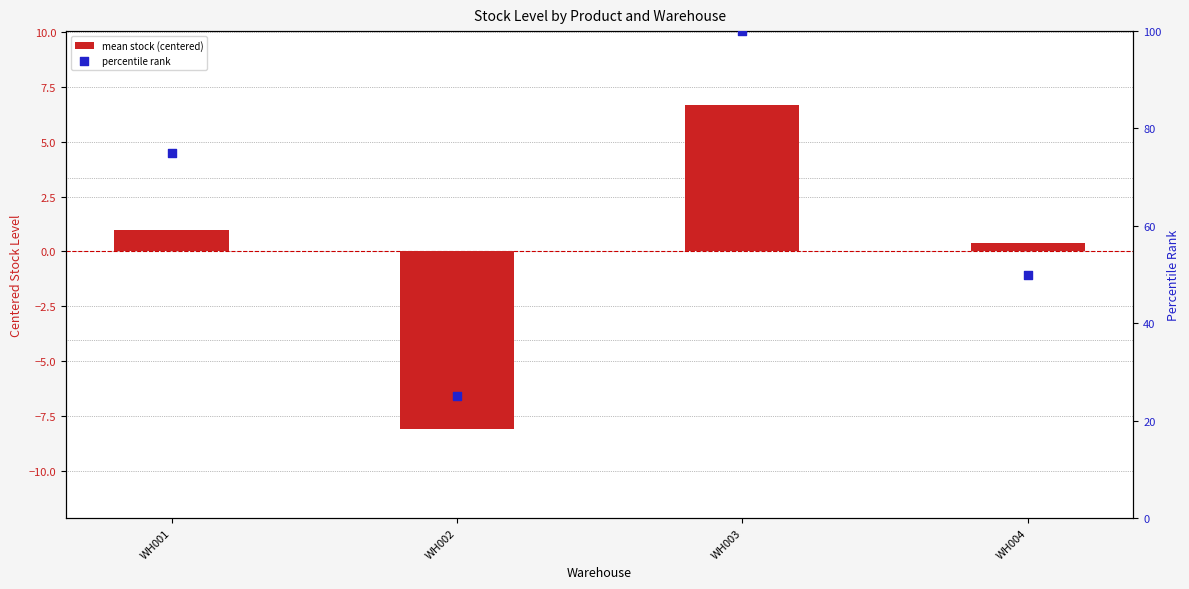

Which series contains the lowest Y value?

mean stock (centered)